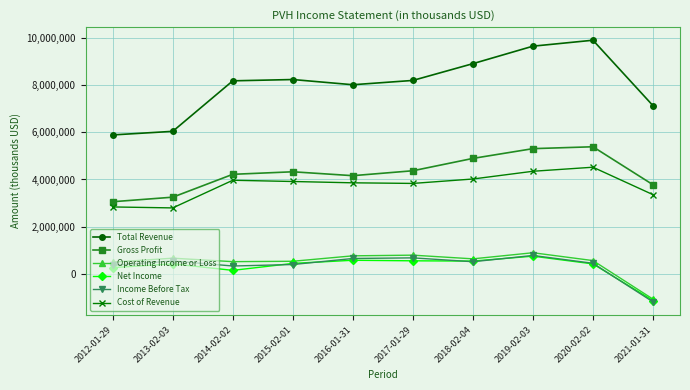

Does the chart display data point markers on the line(s)?

Yes